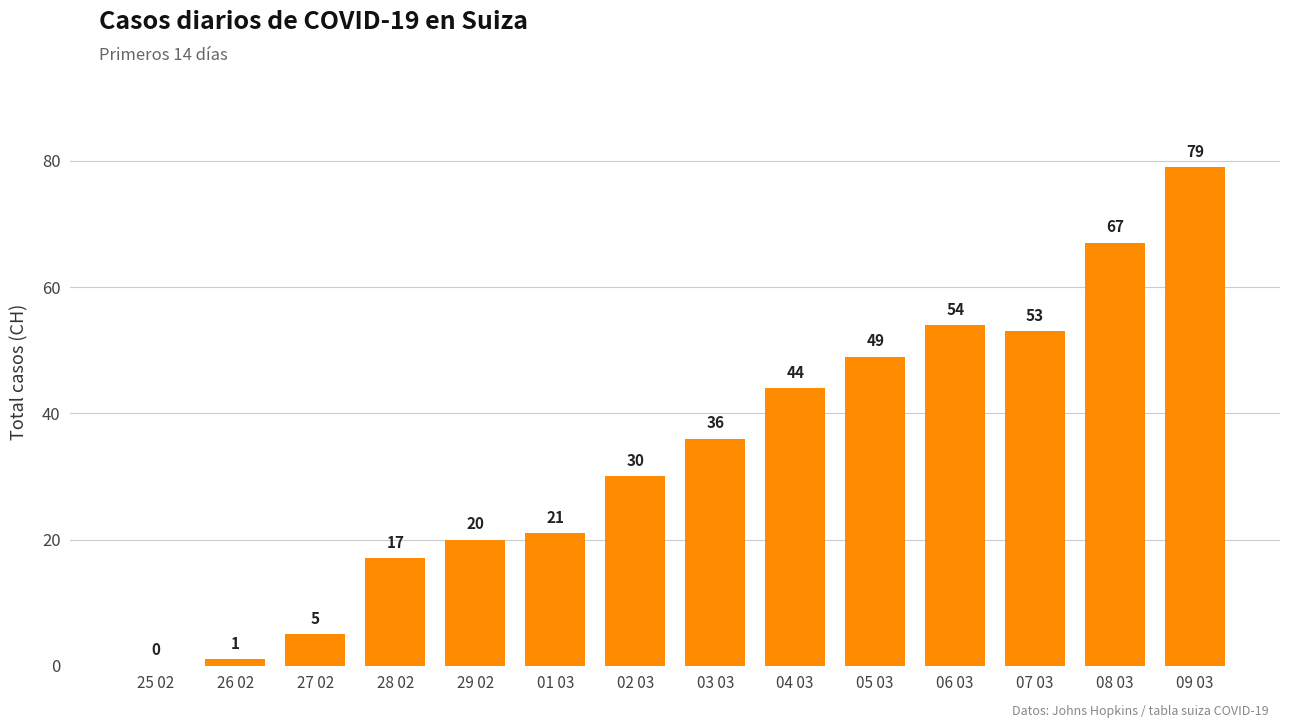

Read the value at 28 02.

17